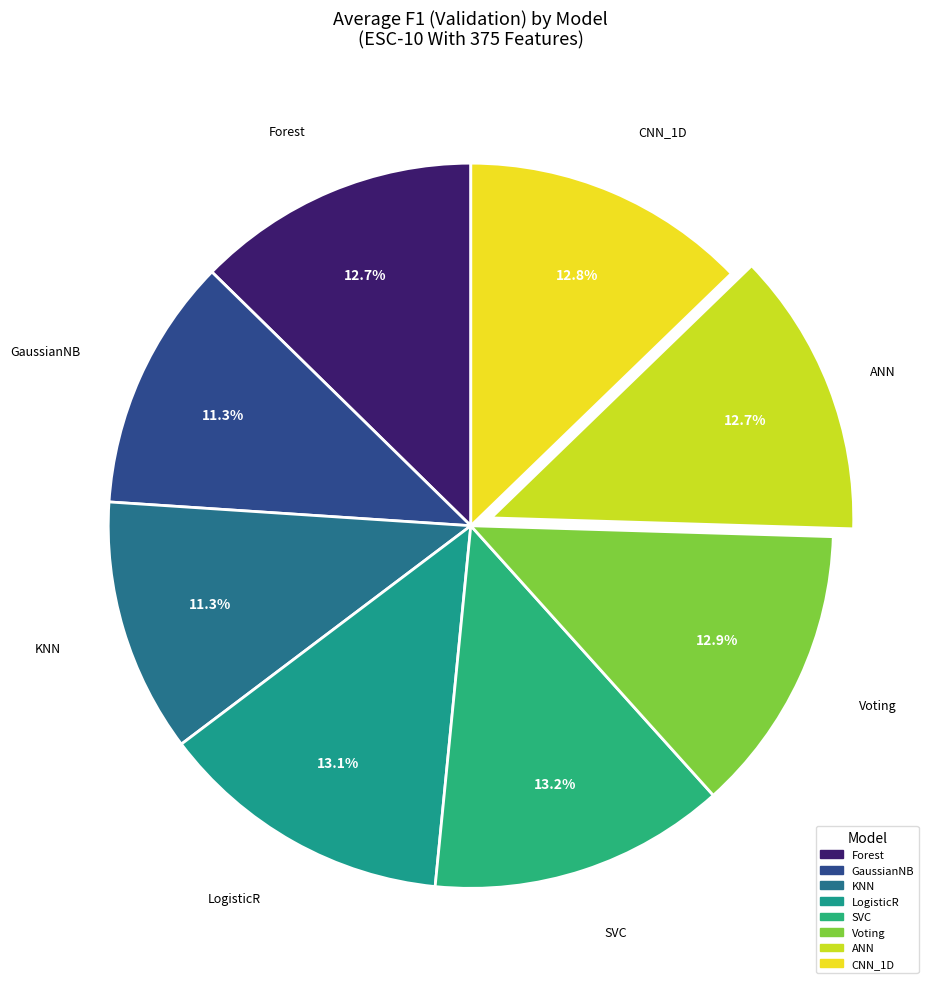

How many segments does this pie chart have?

8